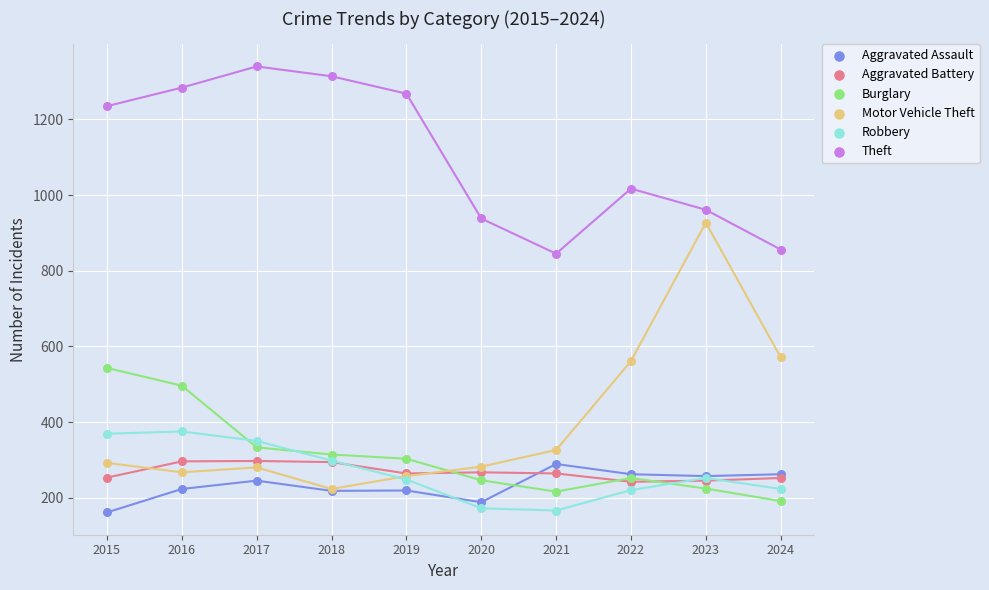

In the Theft series, what Y value is closest to 1092?

1017